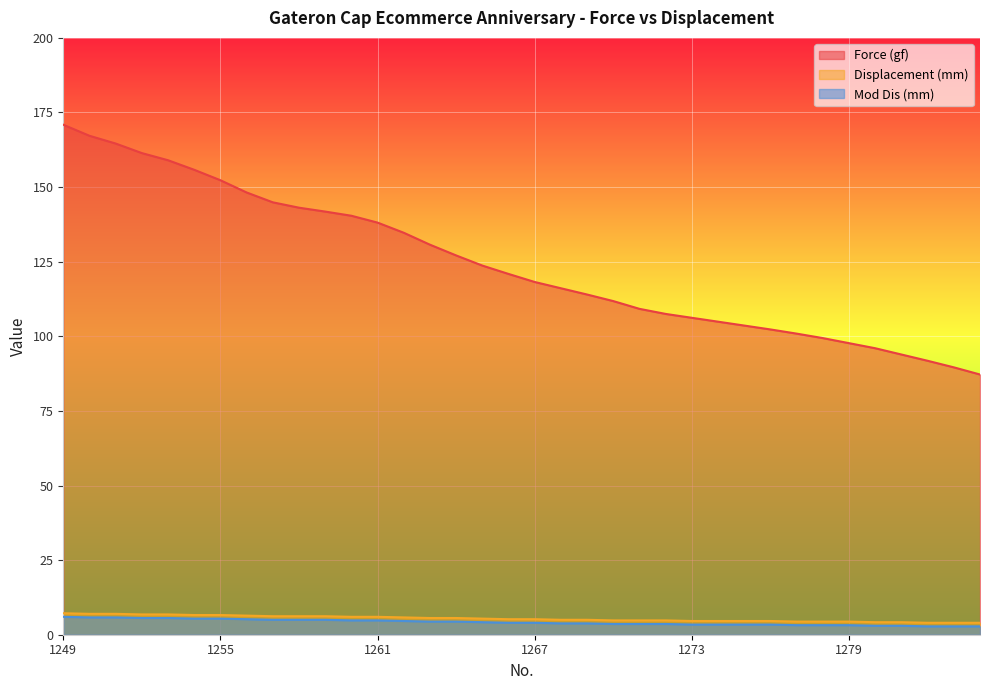

True or false: Displacement (mm) has more than 0 interior local peaks.

False